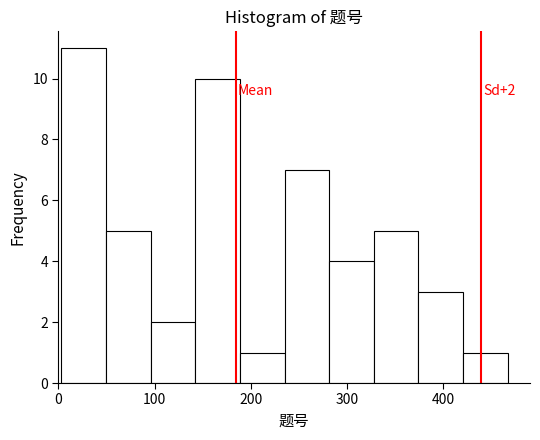

Over which range of the x-axis is the bar tallest?

0 to 50